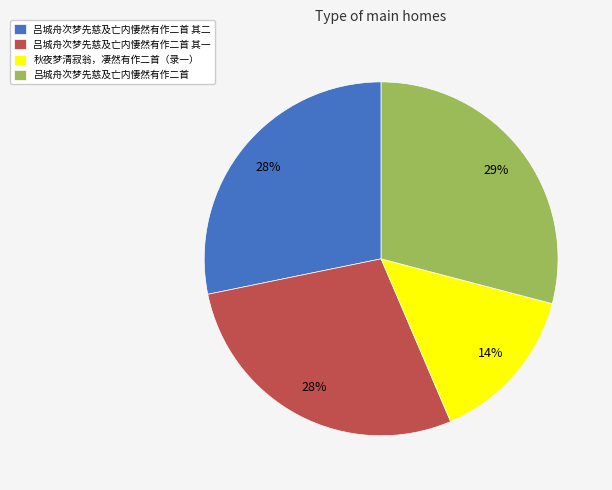

Is the sum of 吕城舟次梦先慈及亡内悽然有作二首 and 吕城舟次梦先慈及亡内悽然有作二首 其二 greater than half?

Yes